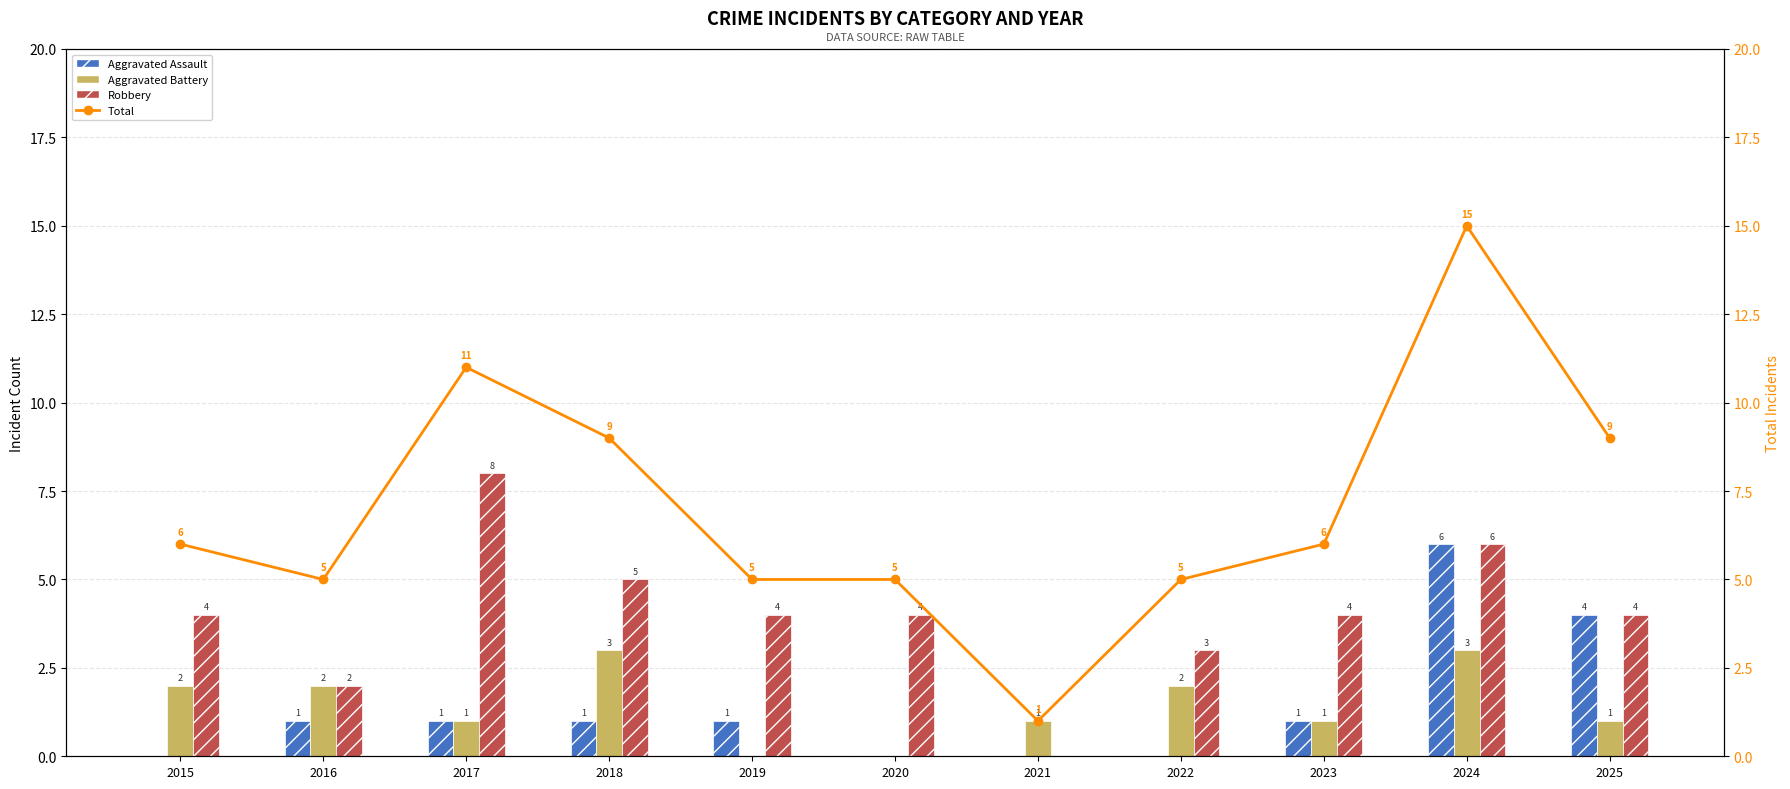

At which label does Robbery first exceed 4?

2017